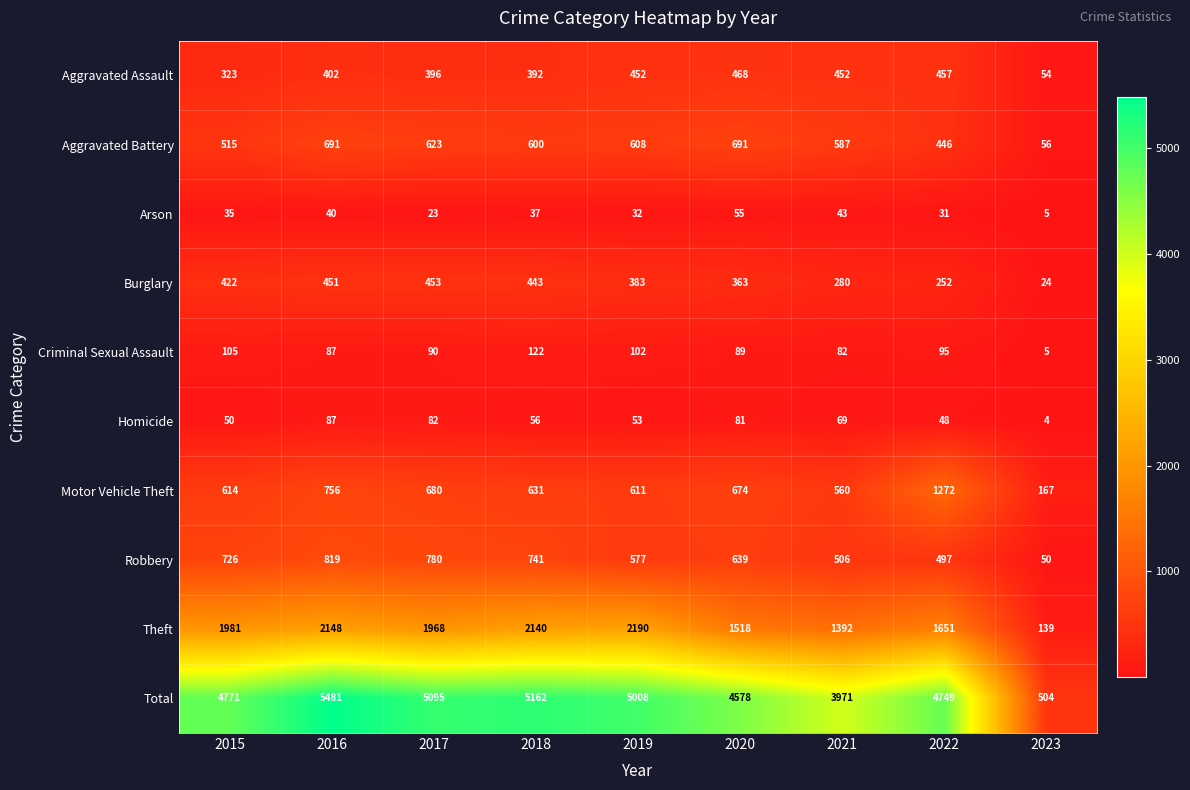

At which category does the chart reach its peak across all series?

2016